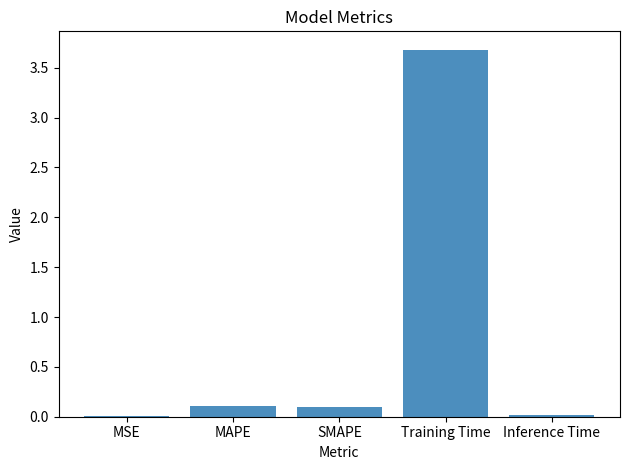

What is the maximum value shown in the chart?

3.7